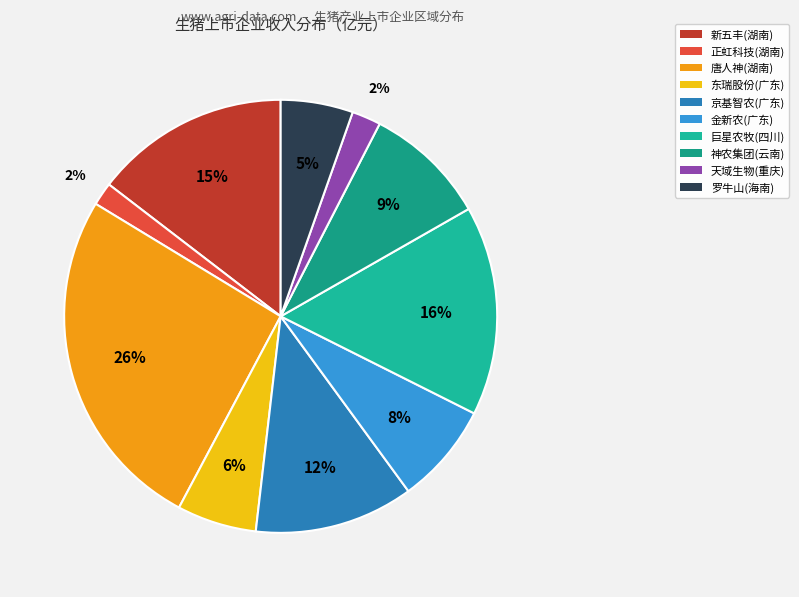

Which category has the biggest portion of the pie?

唐人神(湖南)